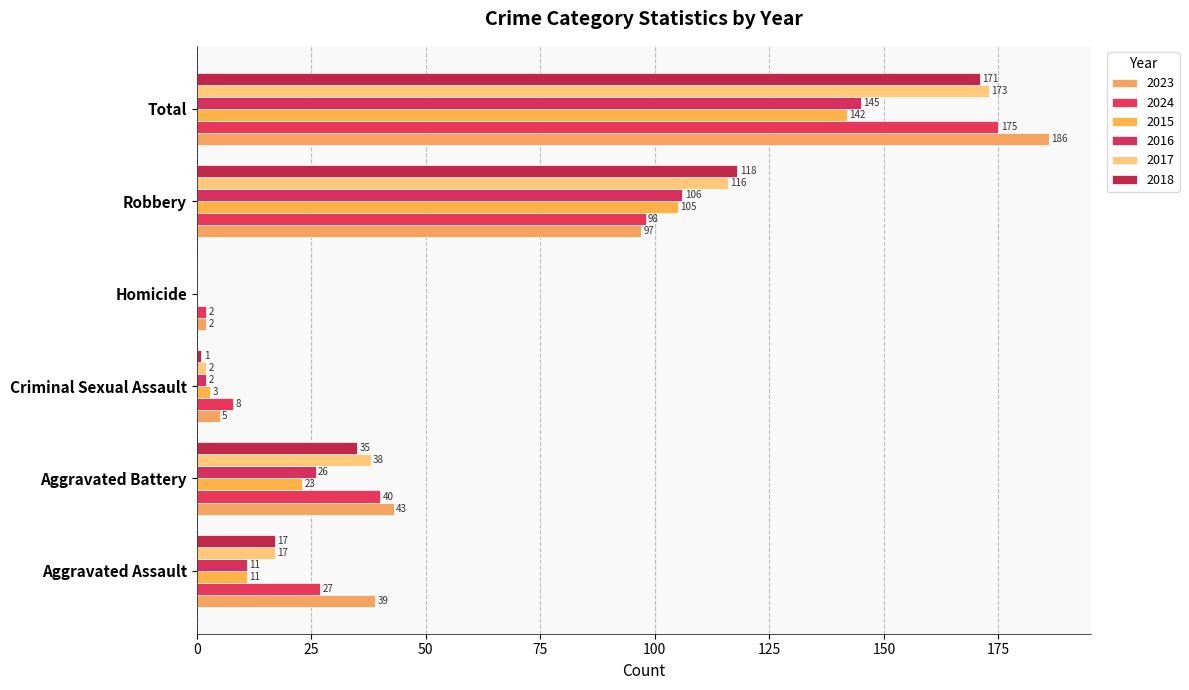

What position from the right is Aggravated Battery?

5